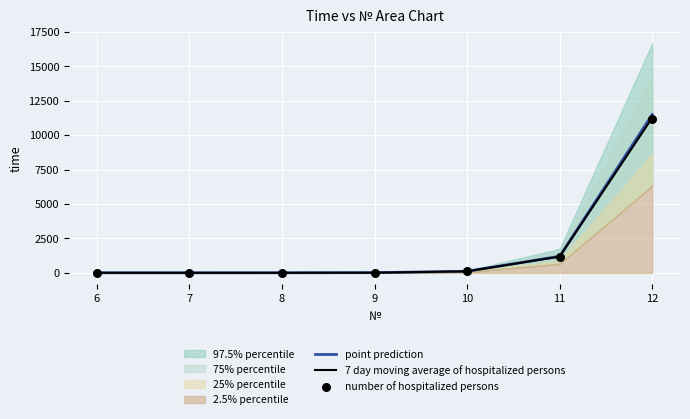

What is the highest value of the point prediction series?

11499.0